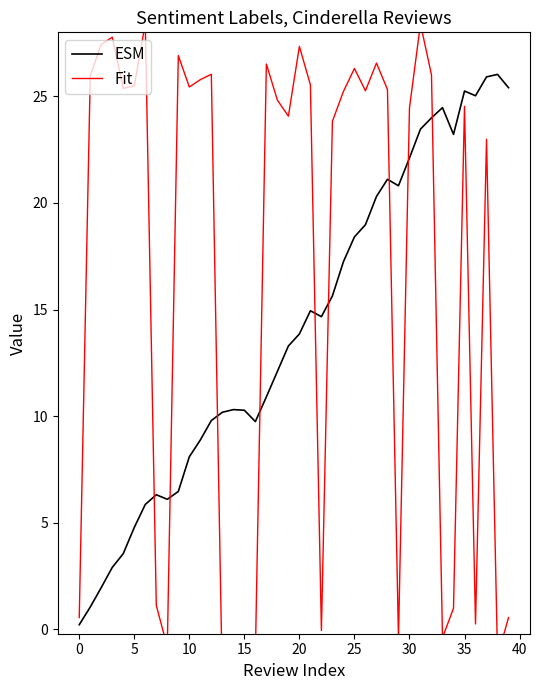

What is the smallest value displayed?

-2.6